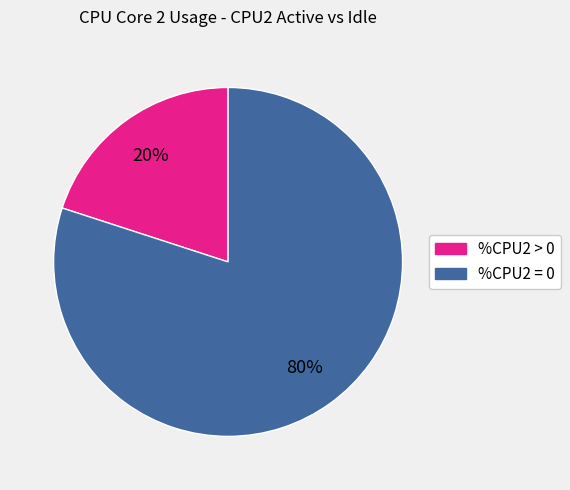

Is there a majority slice in this chart?

Yes